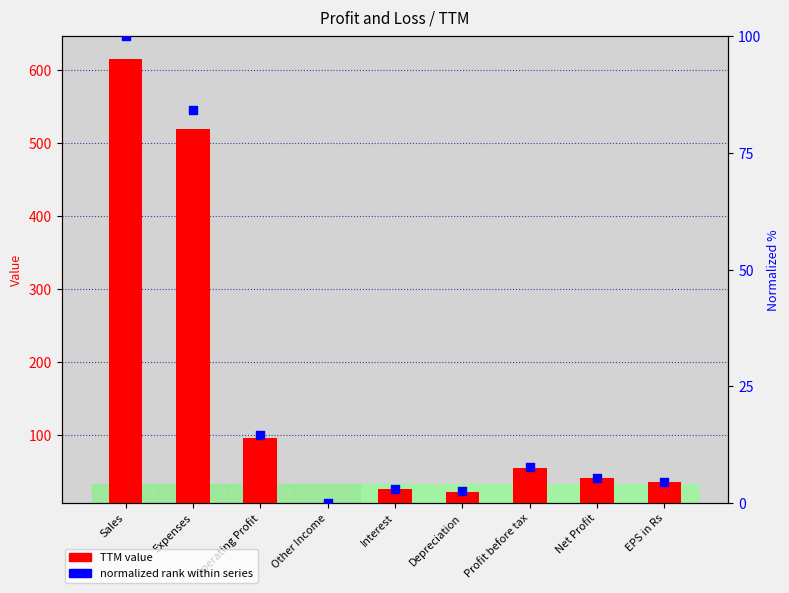

At which category is the sum across all series the highest?

Sales